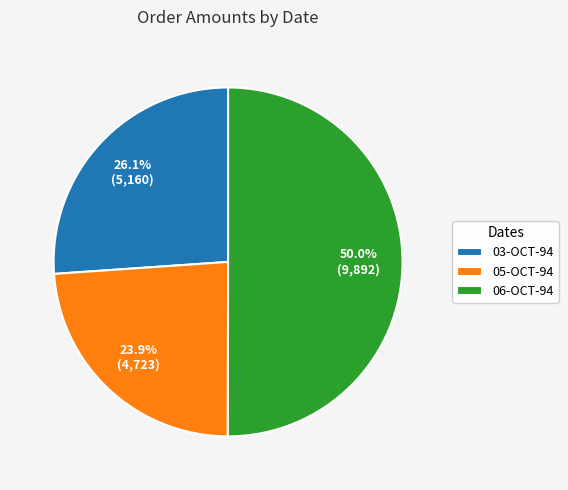

To the nearest percent, what percentage of the pie is 05-OCT-94?

24%